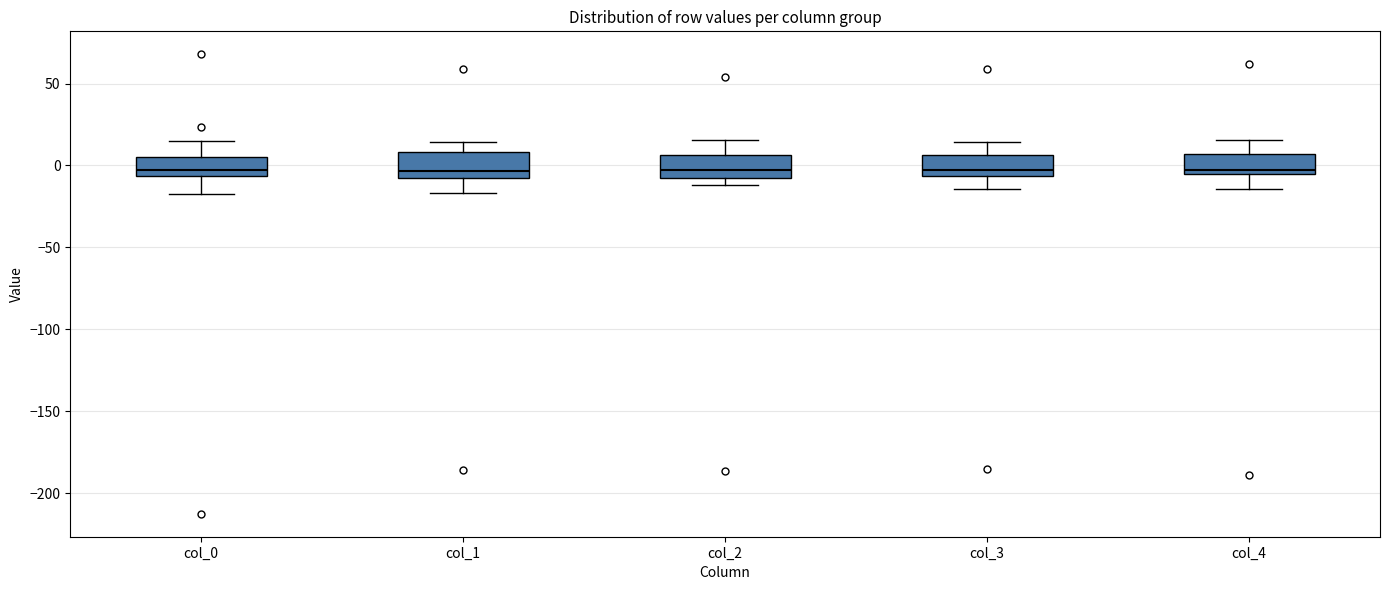

Reading left to right, read every box against the y-axis: the position of its median line, the range the box covers, and the ends of its whiskers. The values are not printed on the chart, so give them approximately, as read against the axis.

col_0: median -5 (just above the box's lower edge), box -5 to 5, whiskers -15 to 15
col_1: median -5, box -10 to 10, whiskers -15 to 15
col_2: median -5, box -10 to 5, whiskers -10 (just below the box's lower edge) to 15
col_3: median -5 (just above the box's lower edge), box -5 to 5, whiskers -15 to 15
col_4: median -5 (just above the box's lower edge), box -5 to 5, whiskers -15 to 15